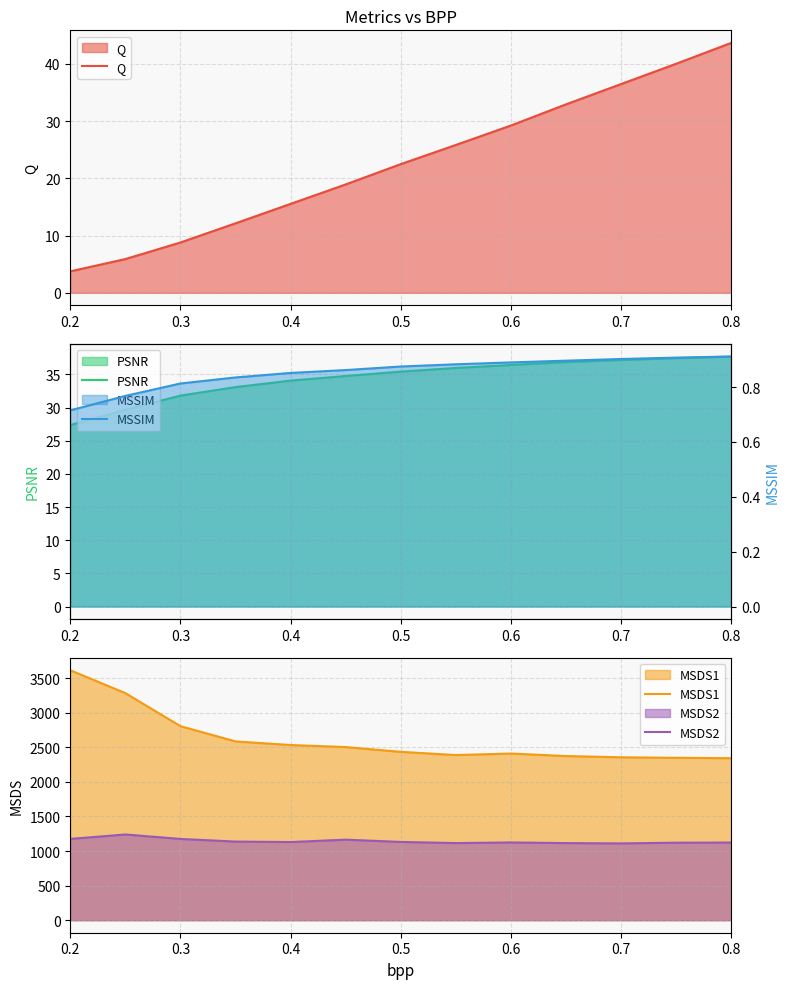

What is the maximum value shown in the chart?

3612.5